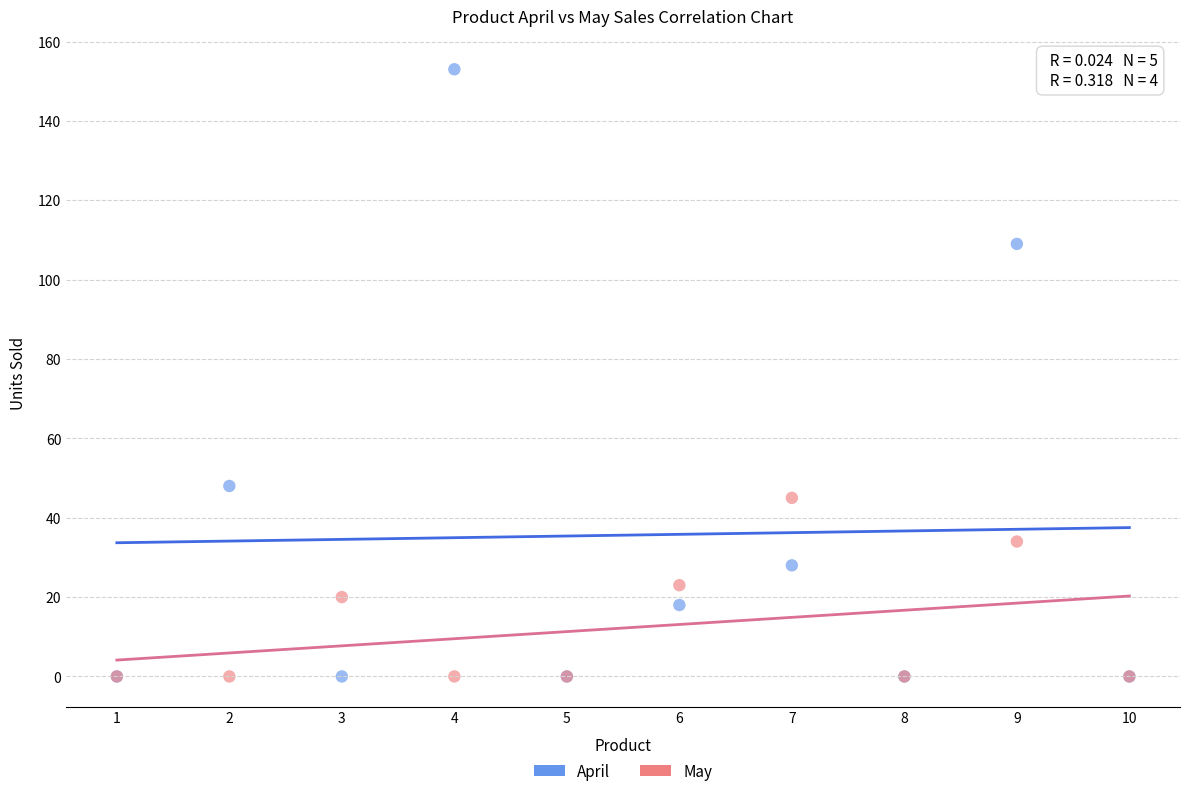

In the April series, what Y value is closest to 76?

48